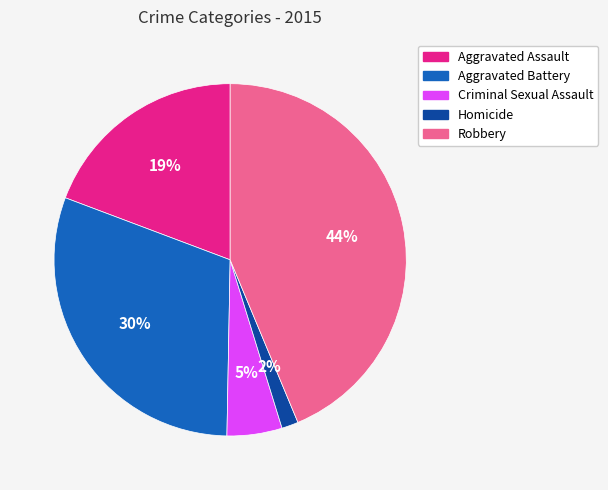

The Robbery slice represents 44% of the pie. True or false?

True